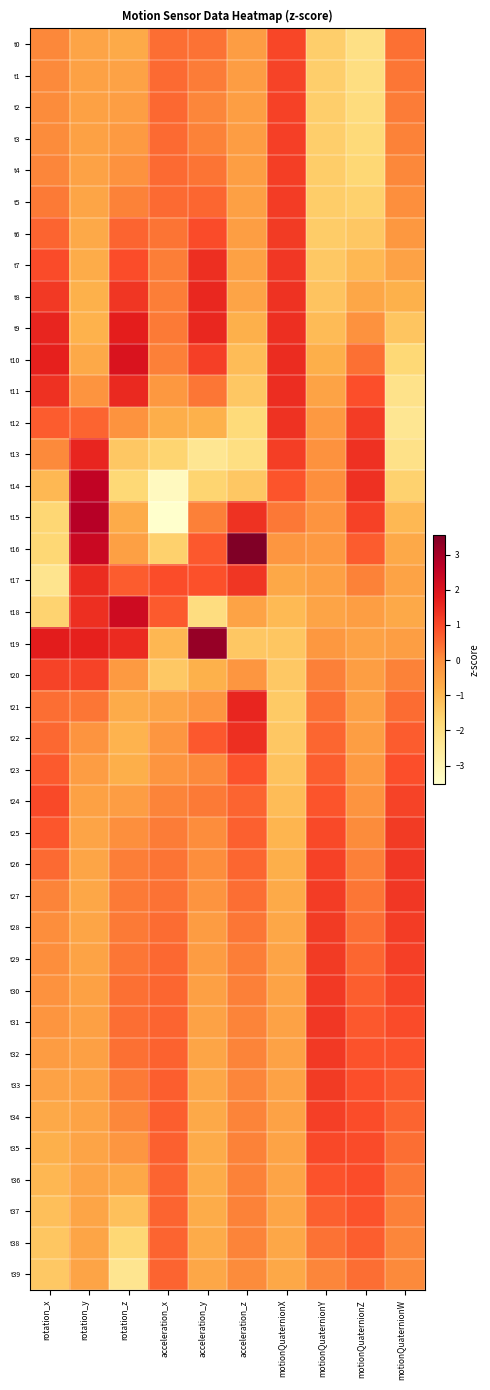

At which category is the sum across all series the highest?

motionQuaternionX